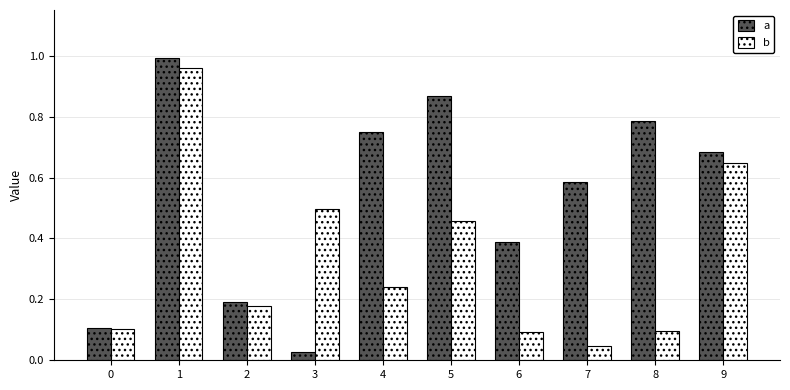

Where is a nearest to the value 0?

3